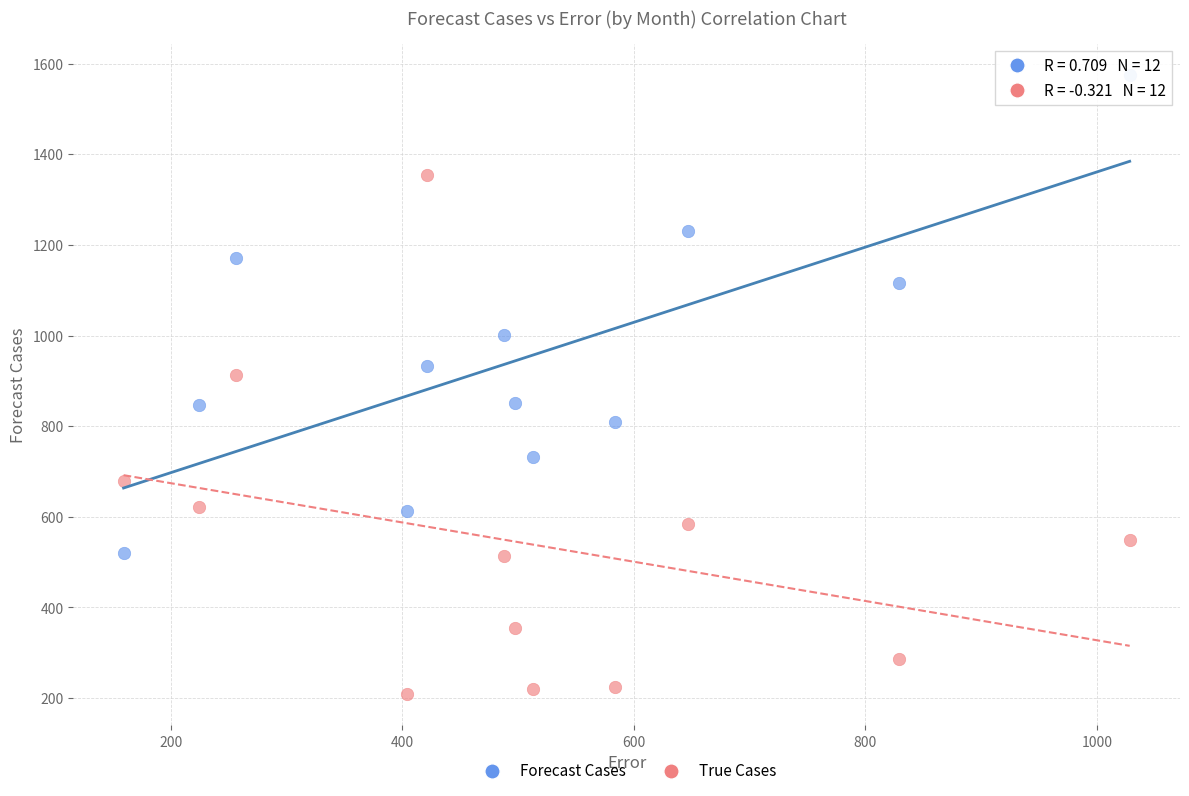

Which series has the widest spread of Y values?

True Cases